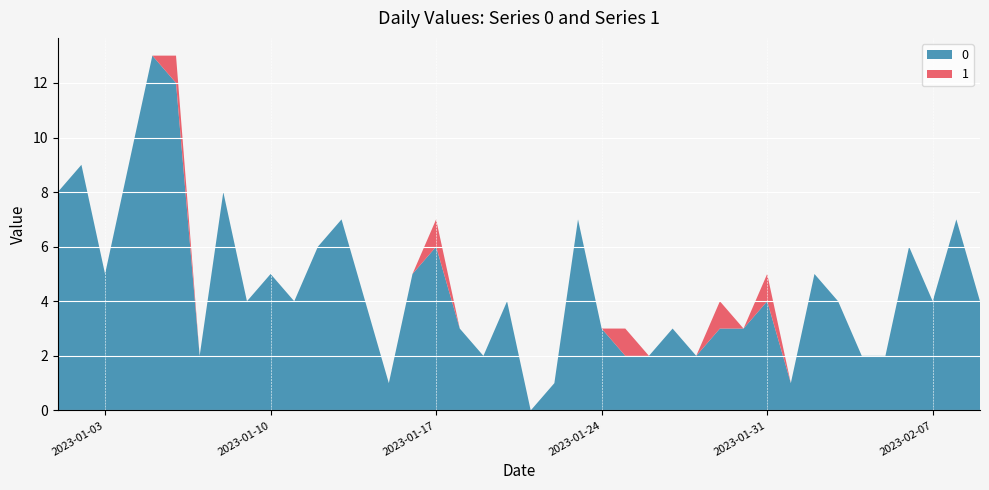

Reading left to right, extract all data points from this chart.

0: 2023-01-01=8	2023-01-02=9	2023-01-03=5	2023-01-04=9	2023-01-05=13	2023-01-06=12	2023-01-07=2	2023-01-08=8	2023-01-09=4	2023-01-10=5	2023-01-11=4	2023-01-12=6	2023-01-13=7	2023-01-14=4	2023-01-15=1	2023-01-16=5	2023-01-17=6	2023-01-18=3	2023-01-19=2	2023-01-20=4	2023-01-21=0	2023-01-22=1	2023-01-23=7	2023-01-24=3	2023-01-25=2	2023-01-26=2	2023-01-27=3	2023-01-28=2	2023-01-29=3	2023-01-30=3	2023-01-31=4	2023-02-01=1	2023-02-02=5	2023-02-03=4	2023-02-04=2	2023-02-05=2	2023-02-06=6	2023-02-07=4	2023-02-08=7	2023-02-09=4
1: 2023-01-01=0	2023-01-02=0	2023-01-03=0	2023-01-04=0	2023-01-05=0	2023-01-06=1	2023-01-07=0	2023-01-08=0	2023-01-09=0	2023-01-10=0	2023-01-11=0	2023-01-12=0	2023-01-13=0	2023-01-14=0	2023-01-15=0	2023-01-16=0	2023-01-17=1	2023-01-18=0	2023-01-19=0	2023-01-20=0	2023-01-21=0	2023-01-22=0	2023-01-23=0	2023-01-24=0	2023-01-25=1	2023-01-26=0	2023-01-27=0	2023-01-28=0	2023-01-29=1	2023-01-30=0	2023-01-31=1	2023-02-01=0	2023-02-02=0	2023-02-03=0	2023-02-04=0	2023-02-05=0	2023-02-06=0	2023-02-07=0	2023-02-08=0	2023-02-09=0